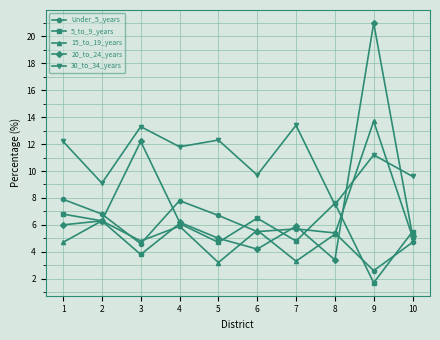

What is the difference between the highest and lowest values at 4?

5.9